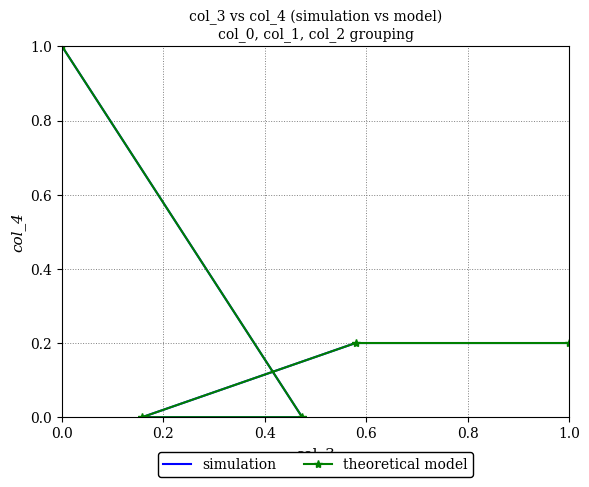

List the labels in order of theoretical model value, largest first.

0.8, 0.0, 0.2, 0.4, 0.6